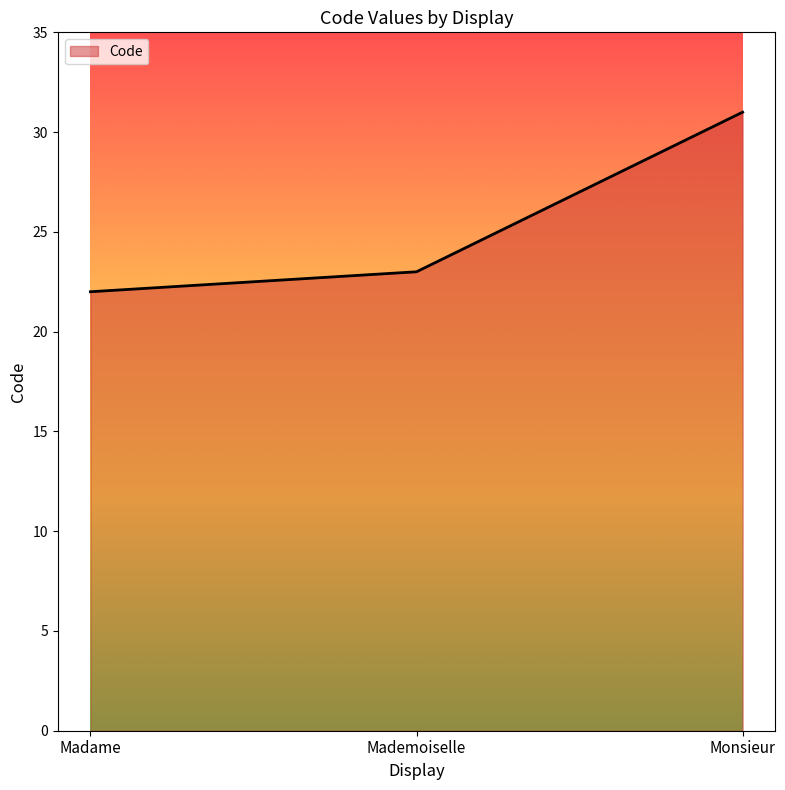

Does the chart display data point markers on the line(s)?

No